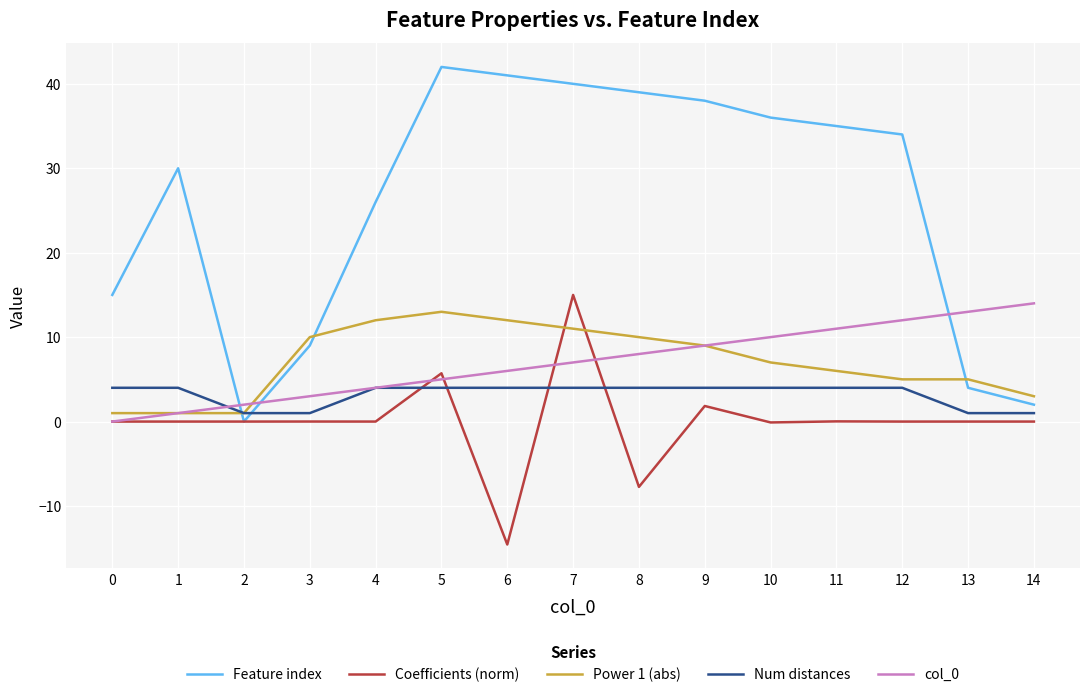

How many lines are shown in the chart?

5